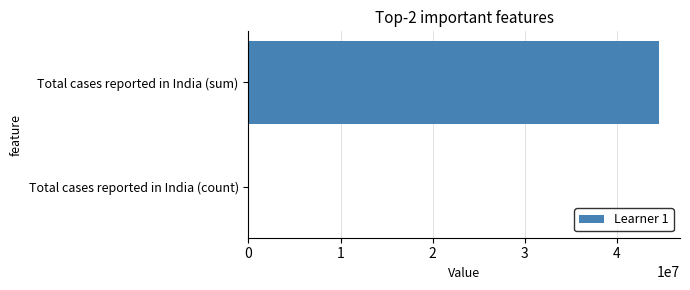

Reading top to bottom, what are all the values shown in this chart?

Total cases reported in India (sum)=44626427	Total cases reported in India (count)=1